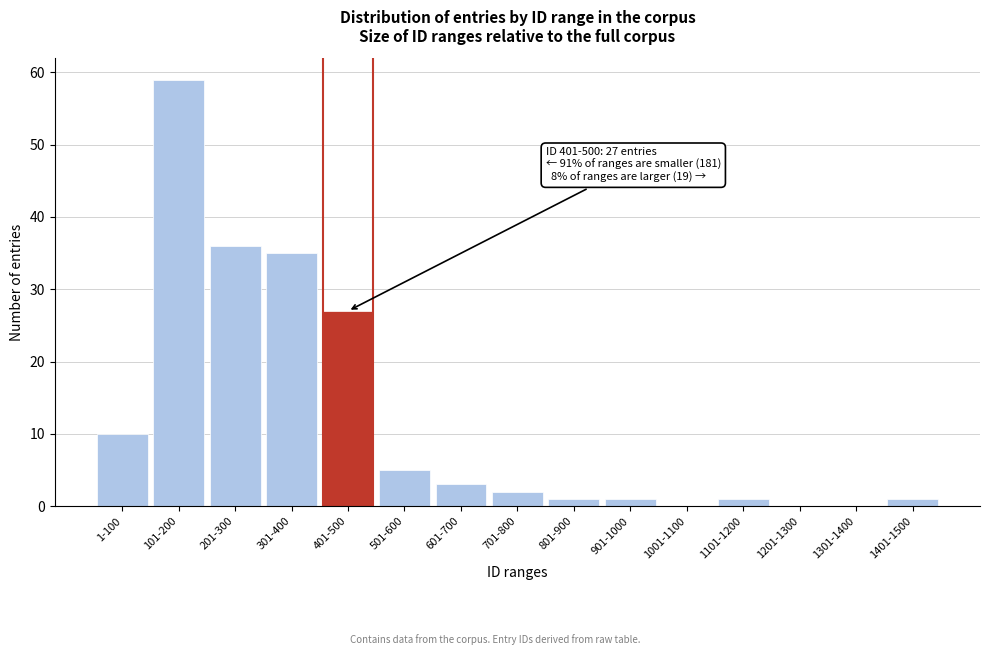

Reading left to right, transcribe all the data shown in this chart.

1-100=10	101-200=59	201-300=36	301-400=35	401-500=27	501-600=5	601-700=3	701-800=2	801-900=1	901-1000=1	1001-1100=0	1101-1200=1	1201-1300=0	1301-1400=0	1401-1500=1